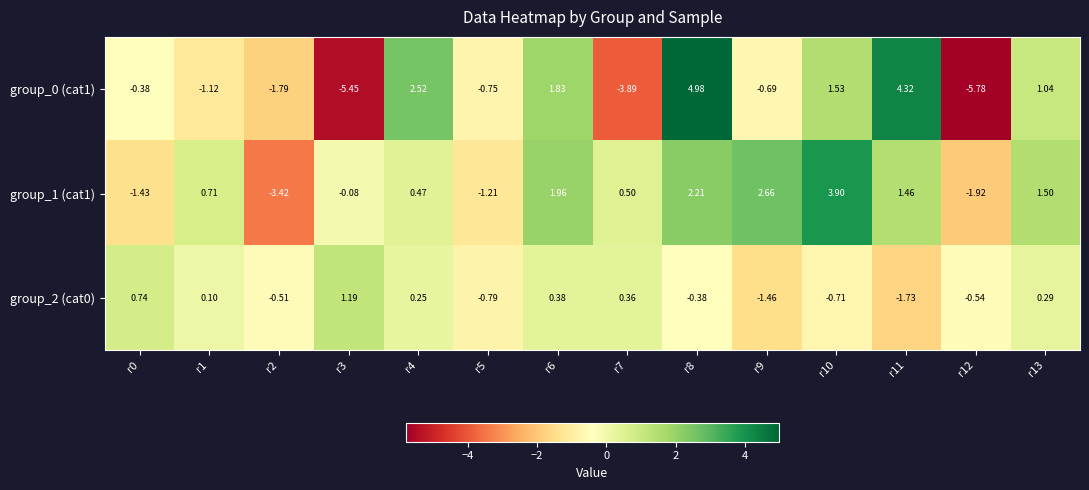

How many values in the group_1 (cat1) series are below 0?

5